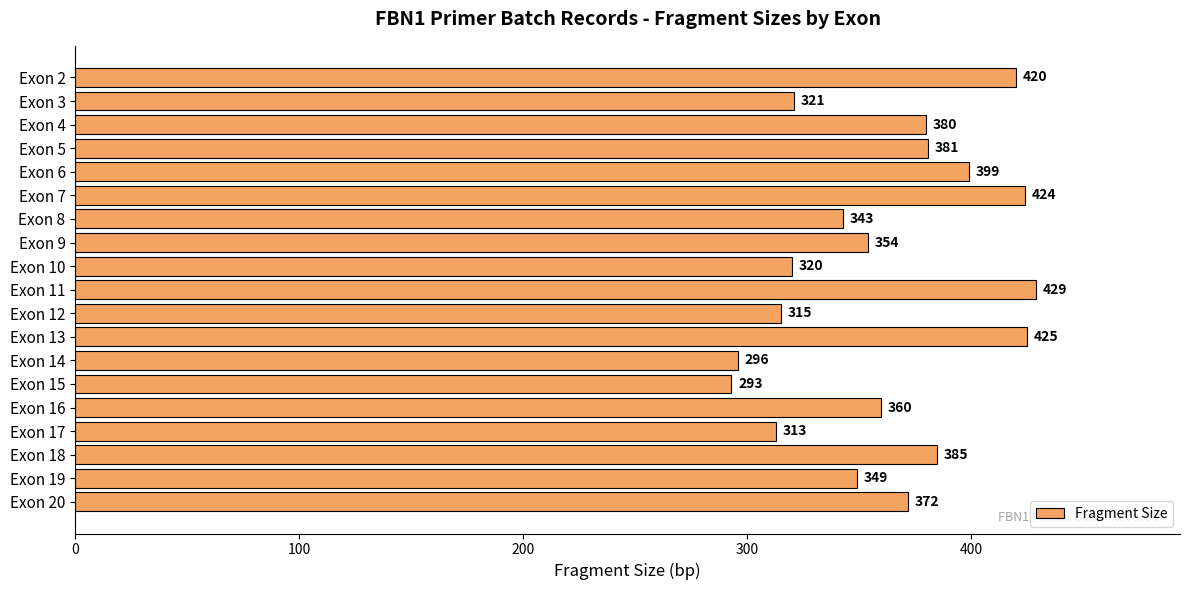

What is the value of the 14th bar from the top?

293